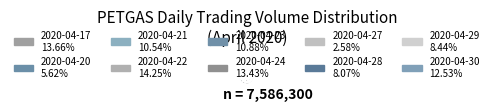

Is there any slice that represents more than half of the pie?

No